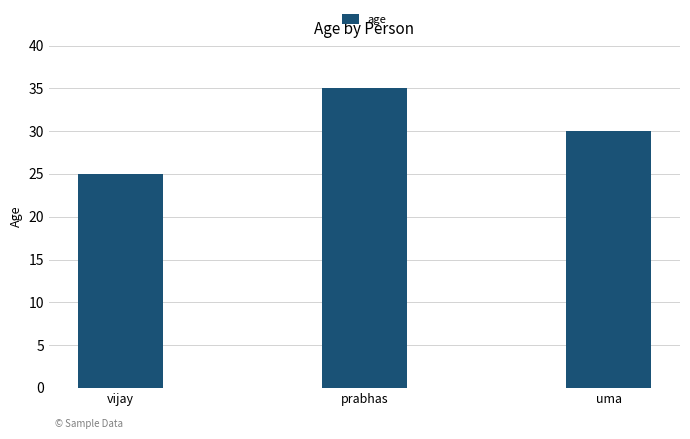

Reading left to right, extract all data points from this chart.

25	35	30